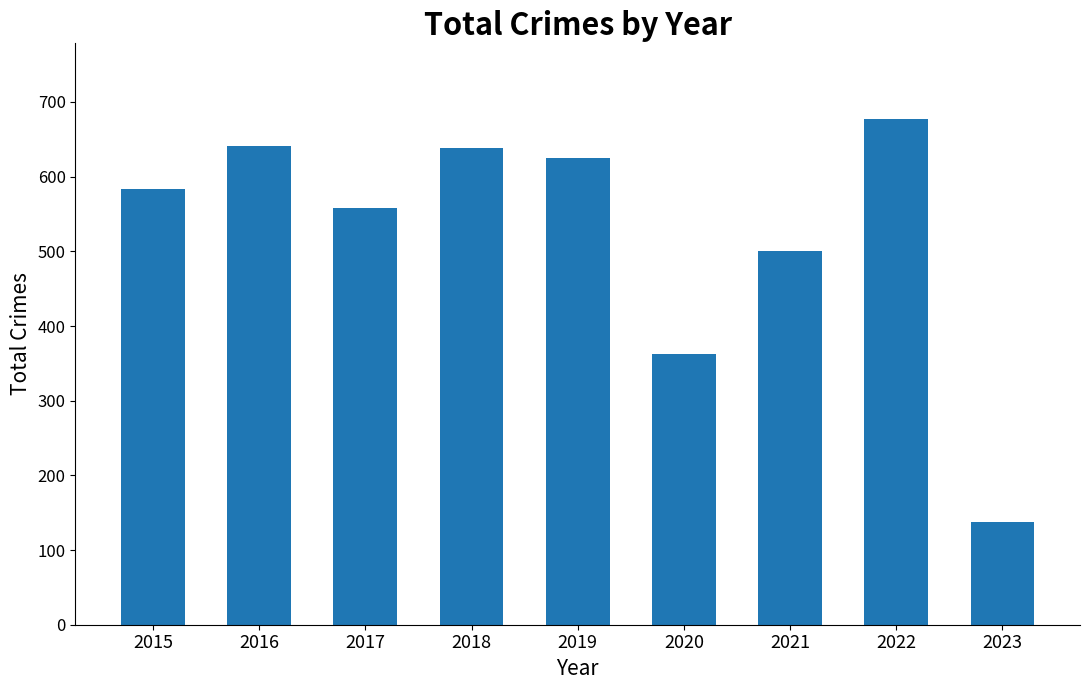

Does the chart contain any negative values?

No